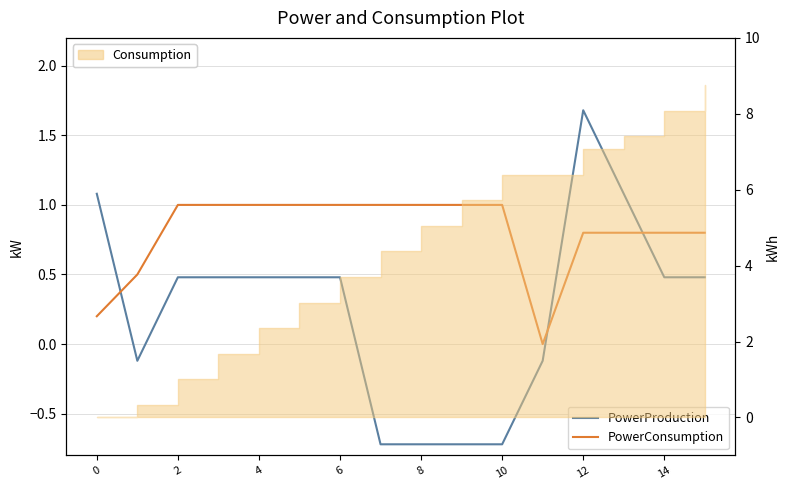

Which series ends up on top after the final intersection of PowerProduction and PowerConsumption?

PowerConsumption